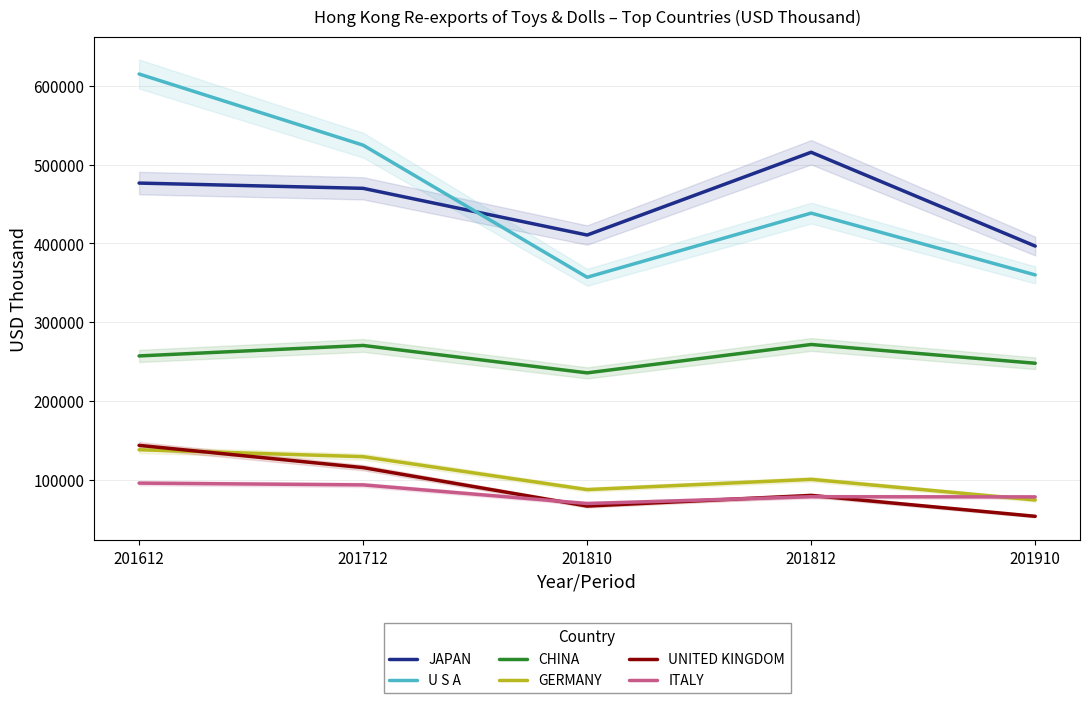

What is the sum of all JAPAN values?

2270130.3